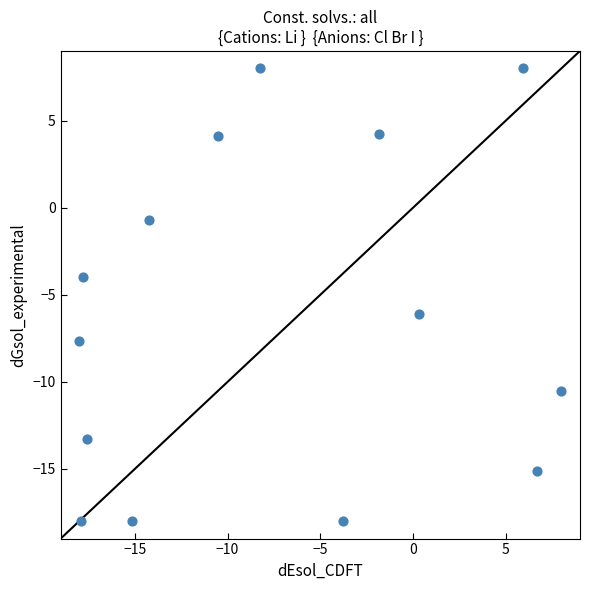

What is the range of Y values (max minus min)?

26.0